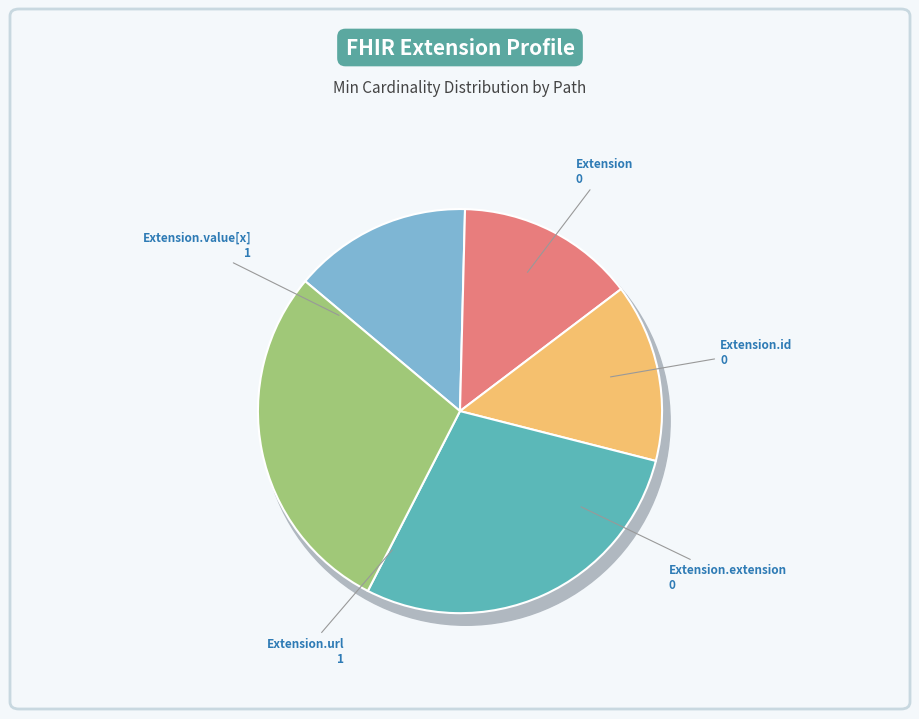

Rank the categories by value from lowest to highest.

Extension, Extension.id, Extension.extension, Extension.url, Extension.value[x]